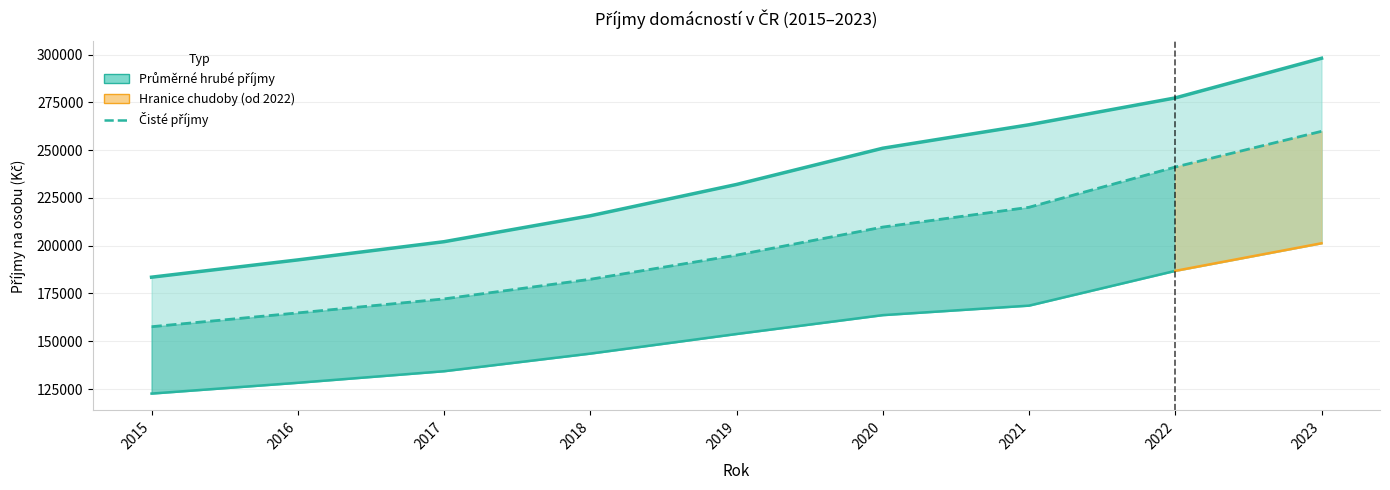

What is the sum of the Průměrné roční příjmy na osobu (Kč) - hrubé values at 2018 and 2021?

478948